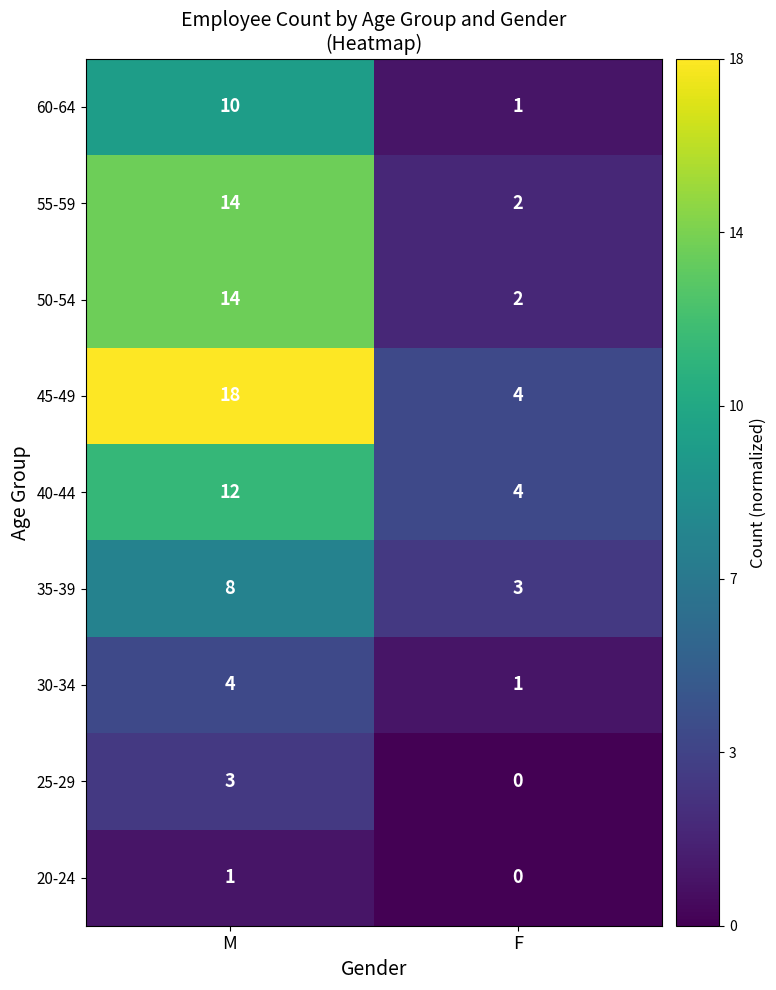

What is the sum of the 60-64 values at F and M?

11